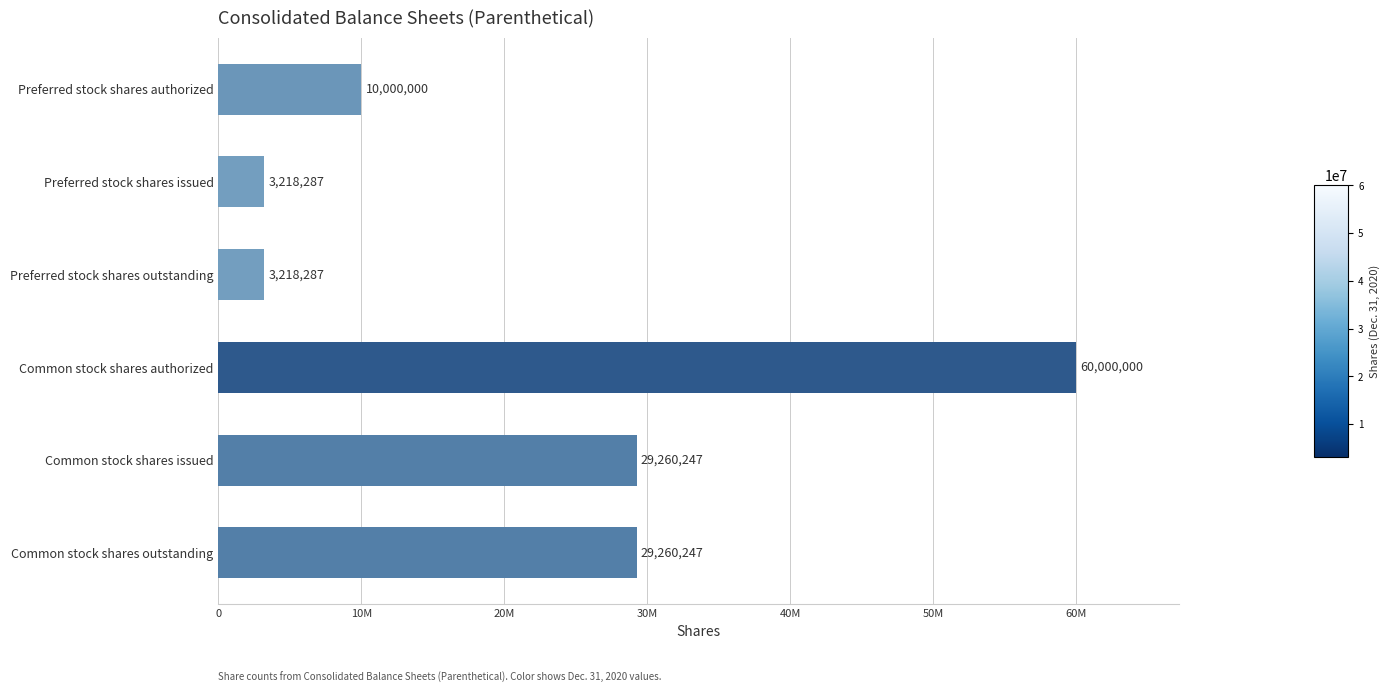

What is the maximum value shown in the chart?

60000000